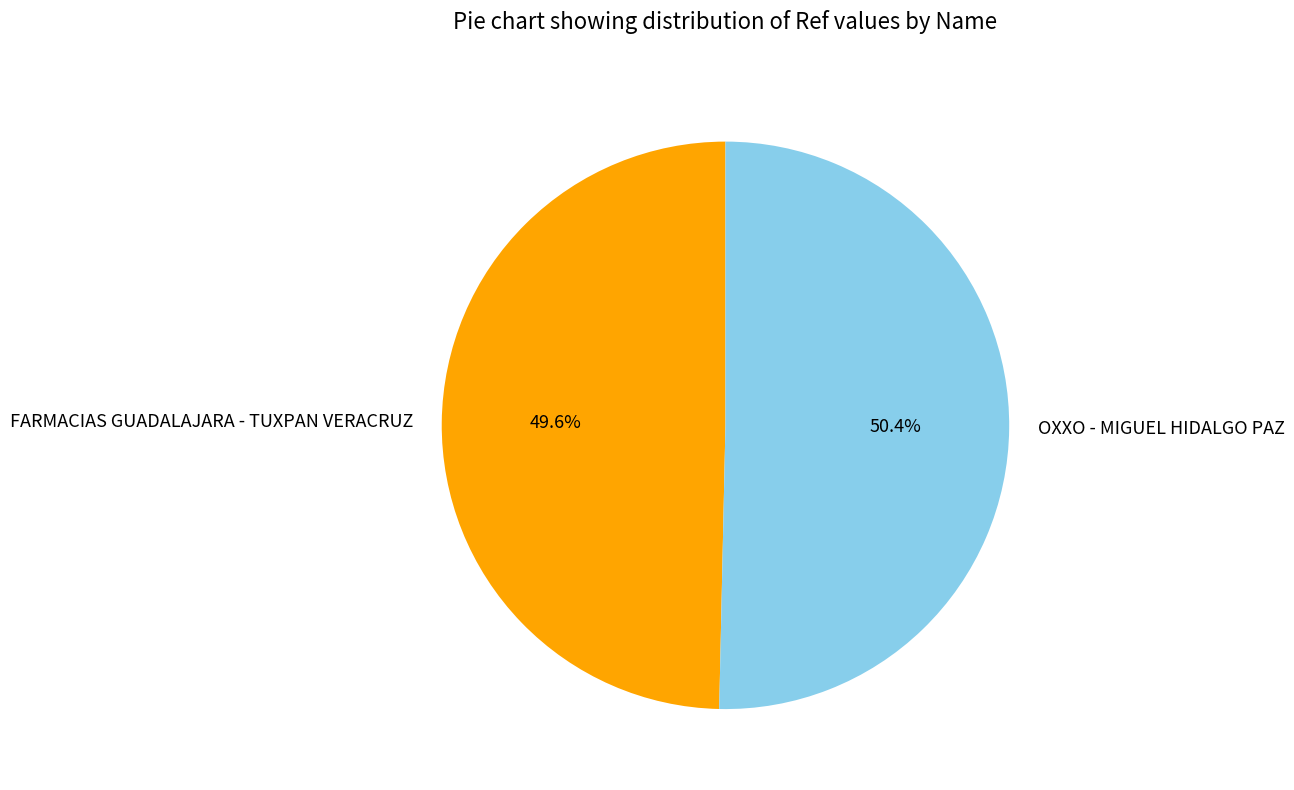

What percentage is the OXXO - MIGUEL HIDALGO PAZ slice, to the nearest percent?

50%